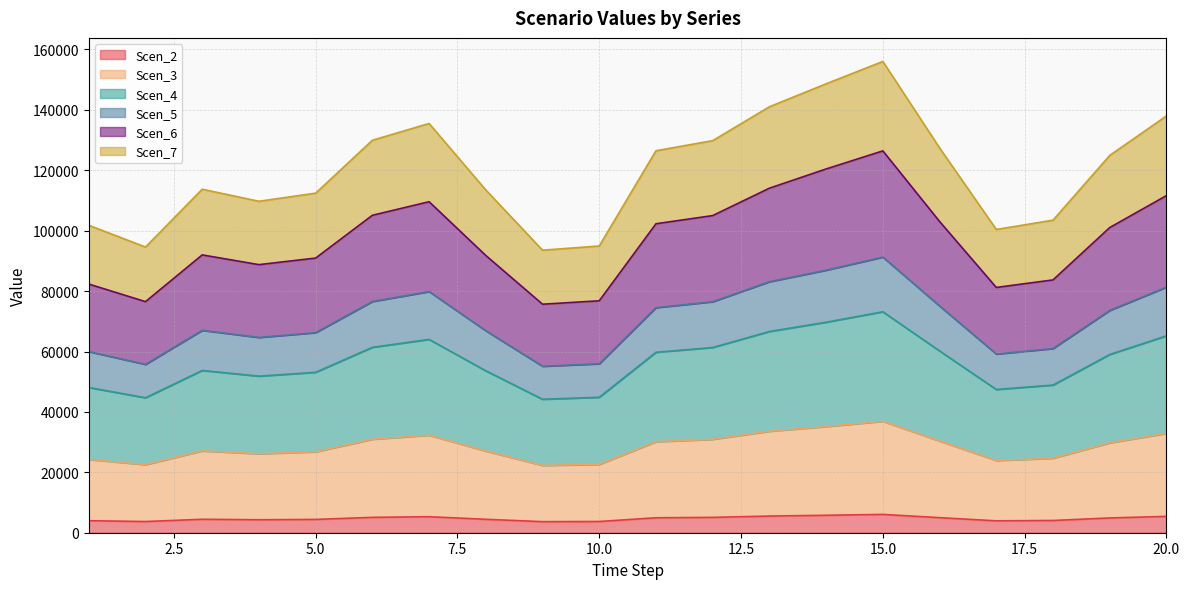

The Scen_6 series shows 88759.4 at 4. True or false?

True